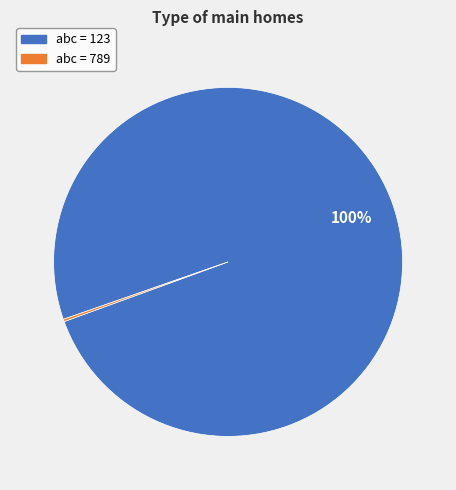

To the nearest percent, what is the difference between the largest and smallest slice percentages?

100%